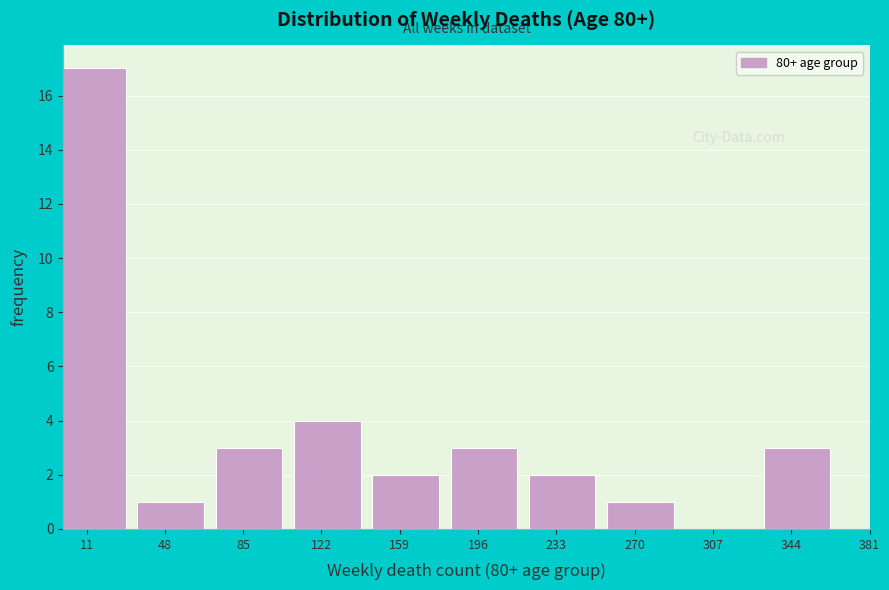

Reading right to left, what are all the values shown in this chart?

344=3	307=0	270=1	233=2	196=3	159=2	122=4	85=3	48=1	11=17